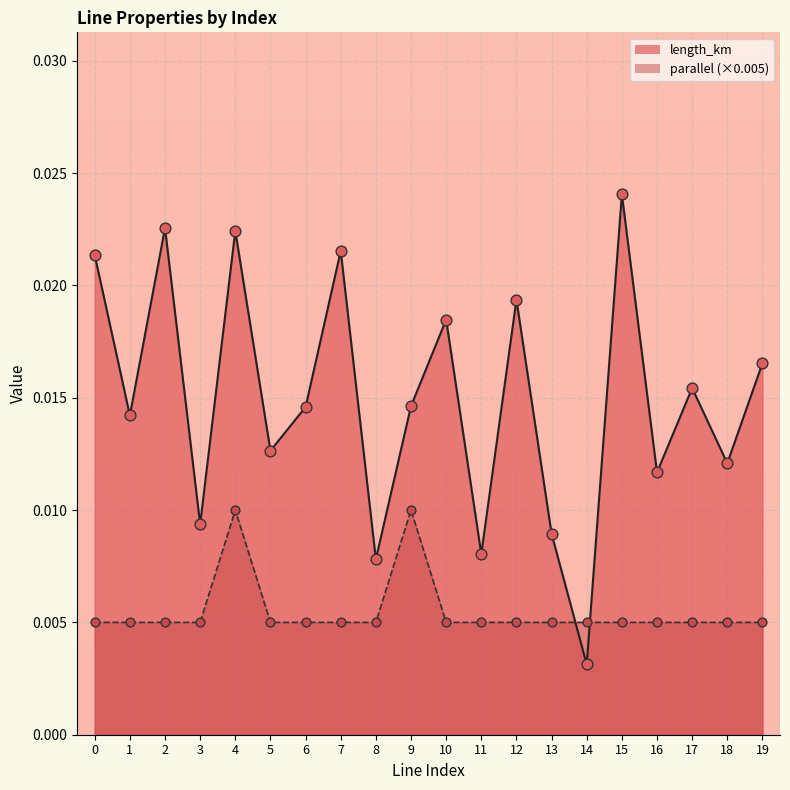

Which series contains the highest Y value?

length_km